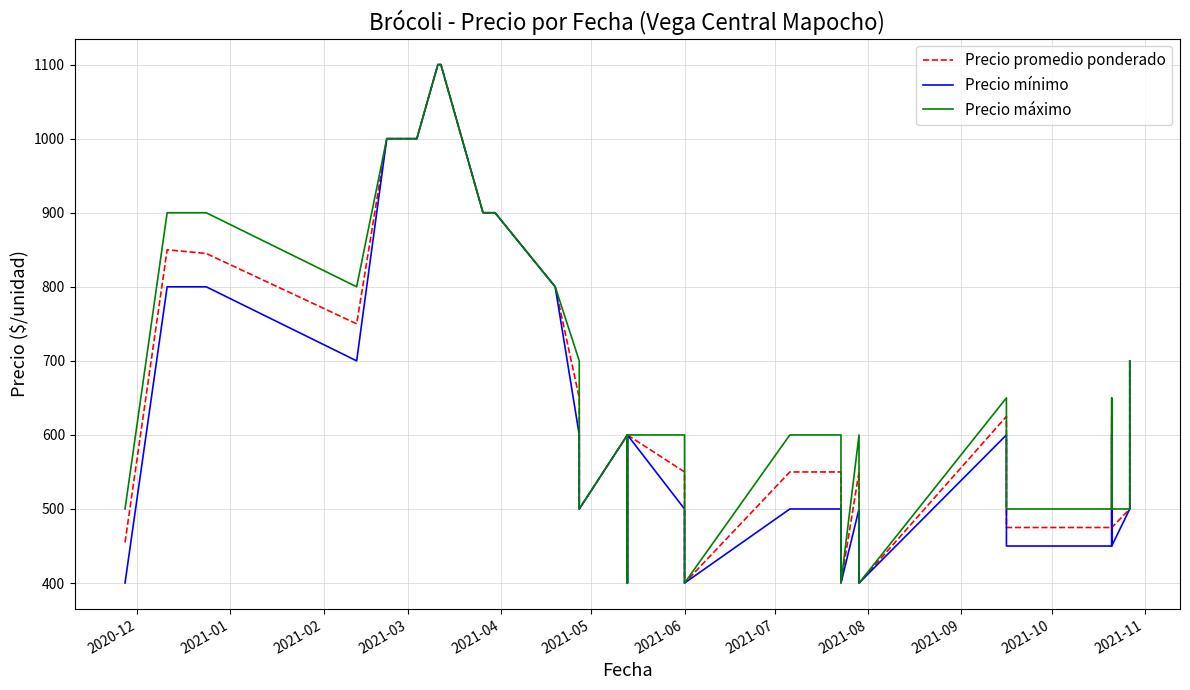

At how many categories does at least one series exceed 898?

8